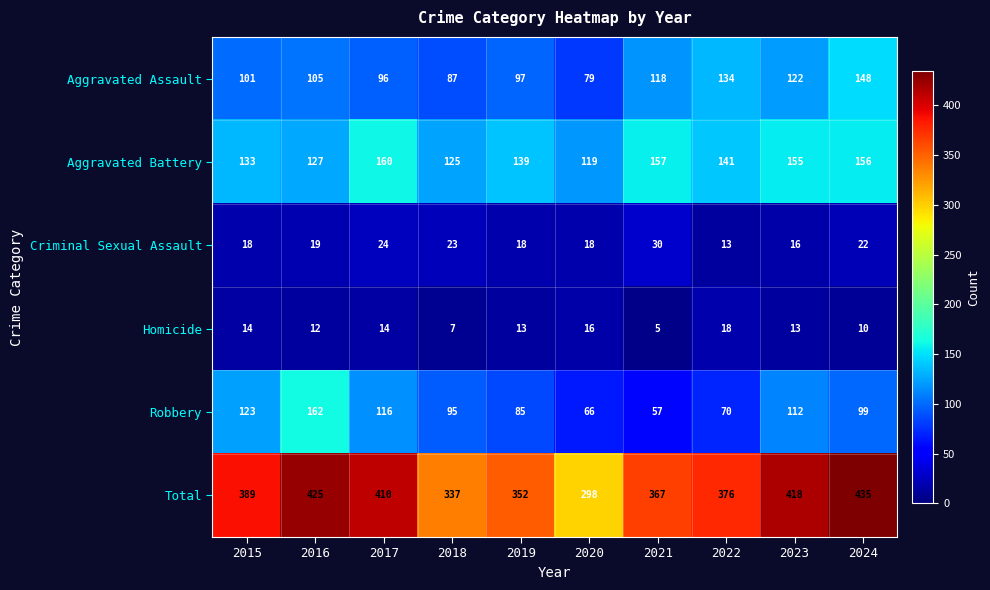

What is the difference between the maximum and minimum values in the Total series?

137